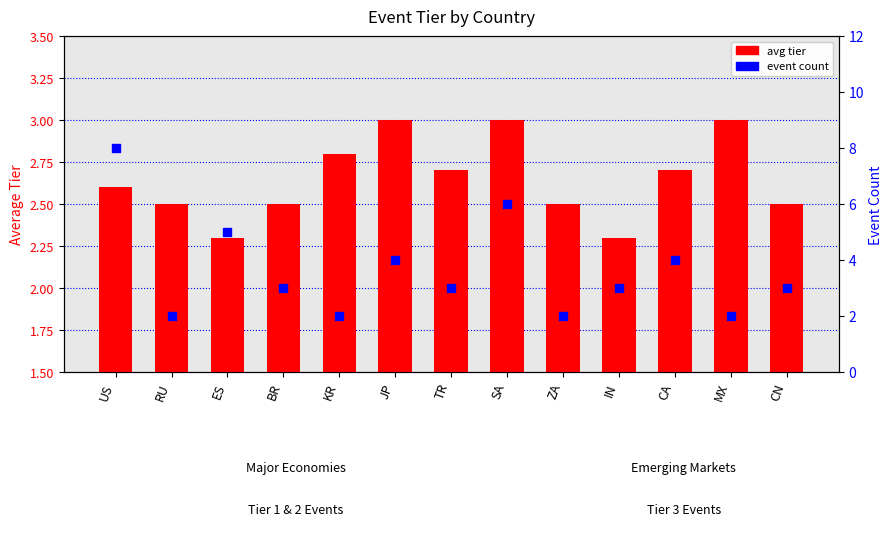

Which series reaches the minimum Y coordinate?

event count